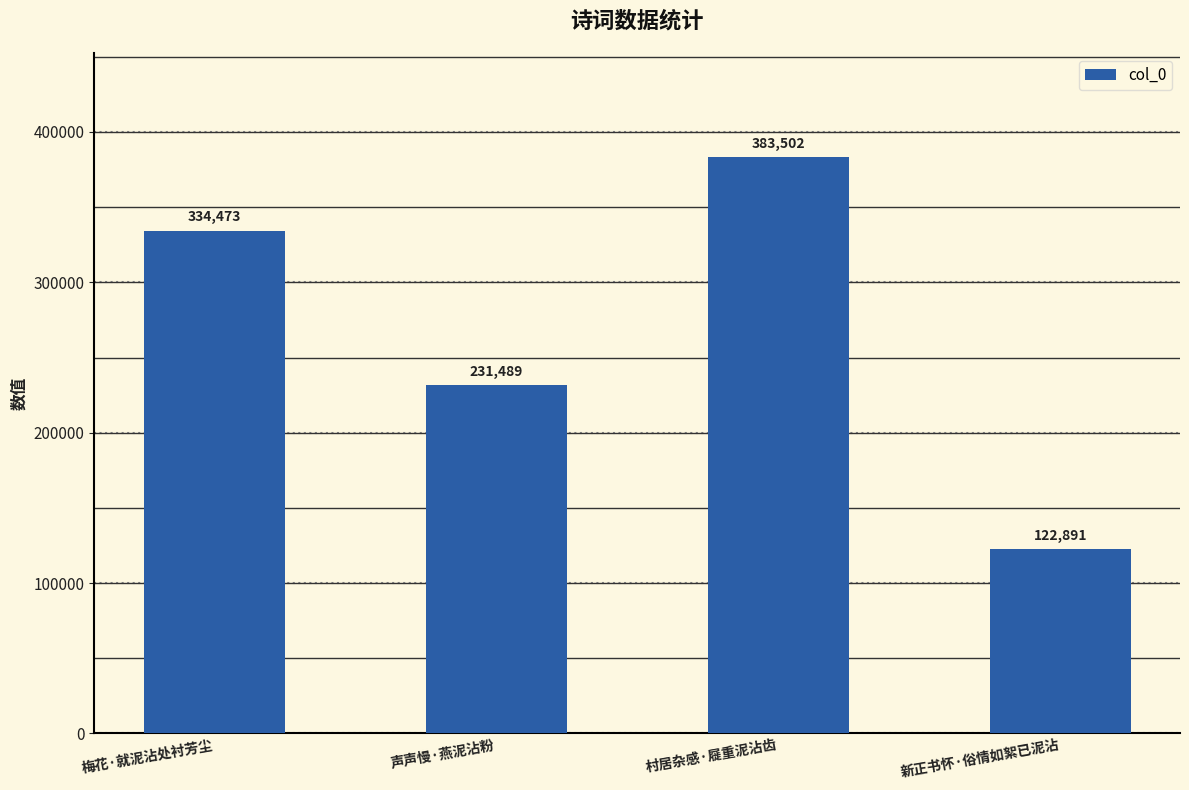

Where is the data nearest to the value 253196?

声声慢·燕泥沾粉